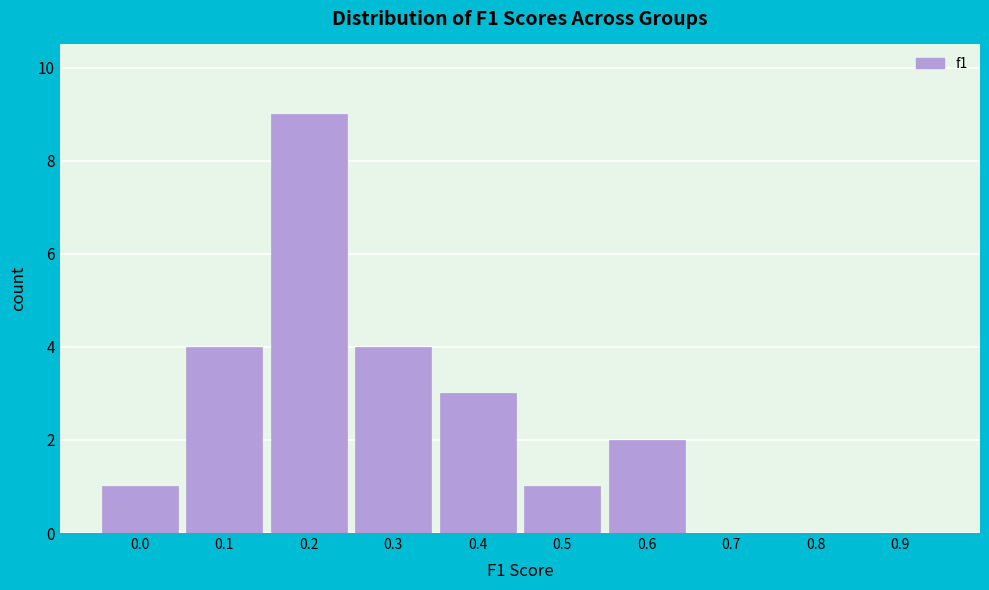

Reading left to right, transcribe all the data shown in this chart.

0.0=1	0.1=4	0.2=9	0.3=4	0.4=3	0.5=1	0.6=2	0.7=0	0.8=0	0.9=0